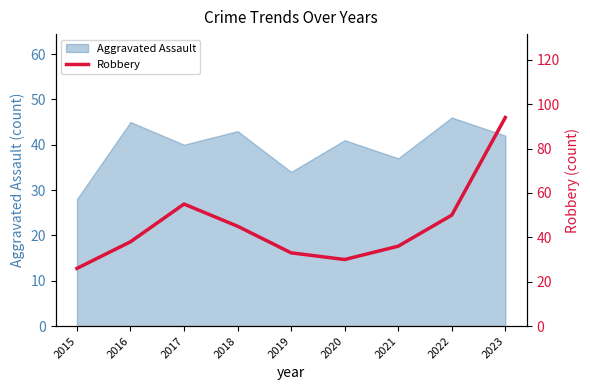

What is the sum of all values?

407